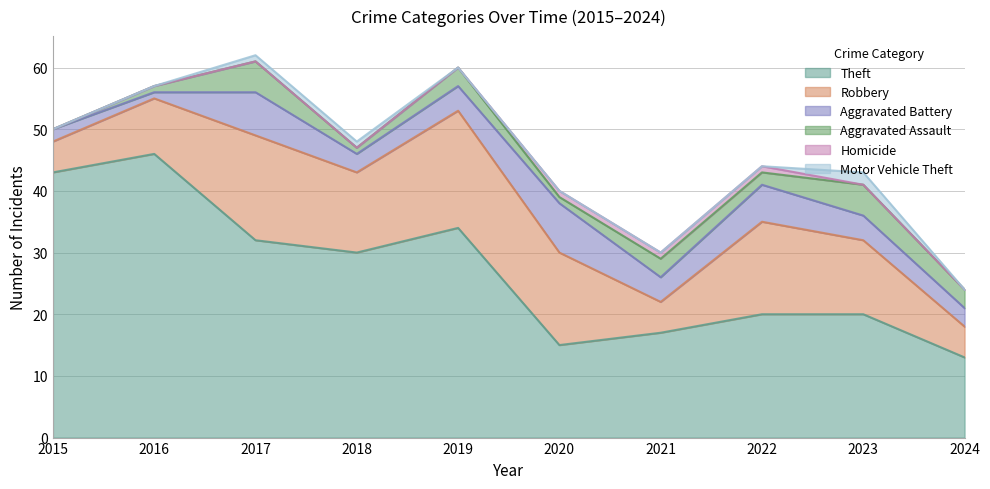

Read the Aggravated Assault value at 2023.

5